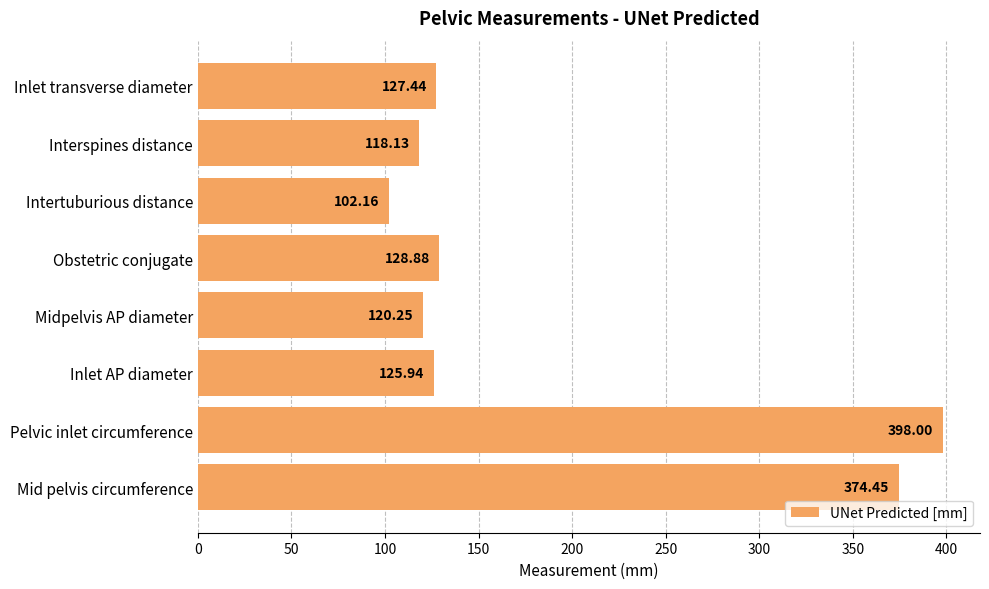

Rank the categories by value from highest to lowest.

Pelvic inlet circumference, Mid pelvis circumference, Obstetric conjugate, Inlet transverse diameter, Inlet AP diameter, Midpelvis AP diameter, Interspines distance, Intertuburious distance